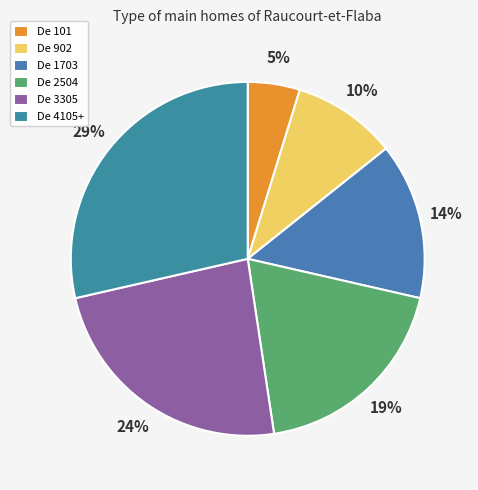

How many segments does this pie chart have?

6